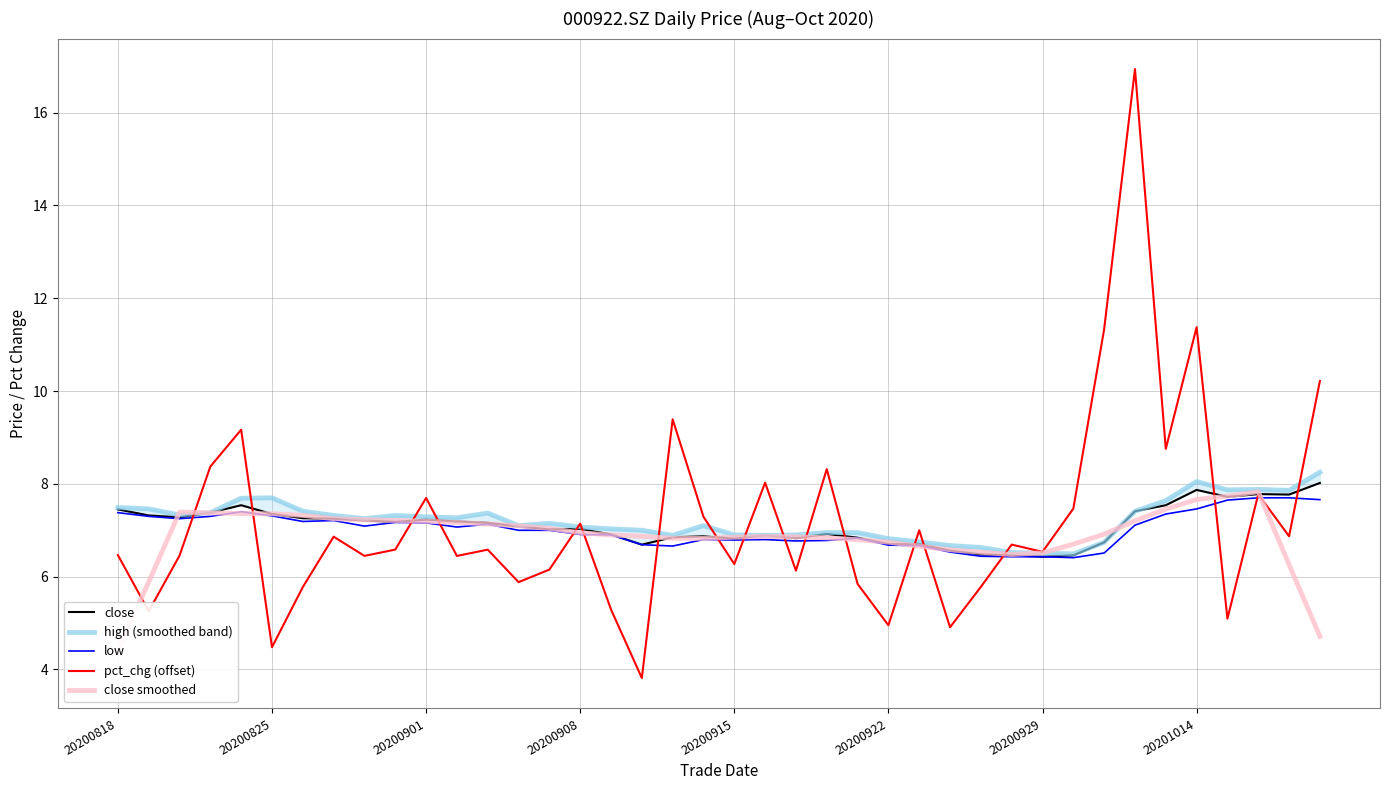

What is the maximum value for low?

7.7